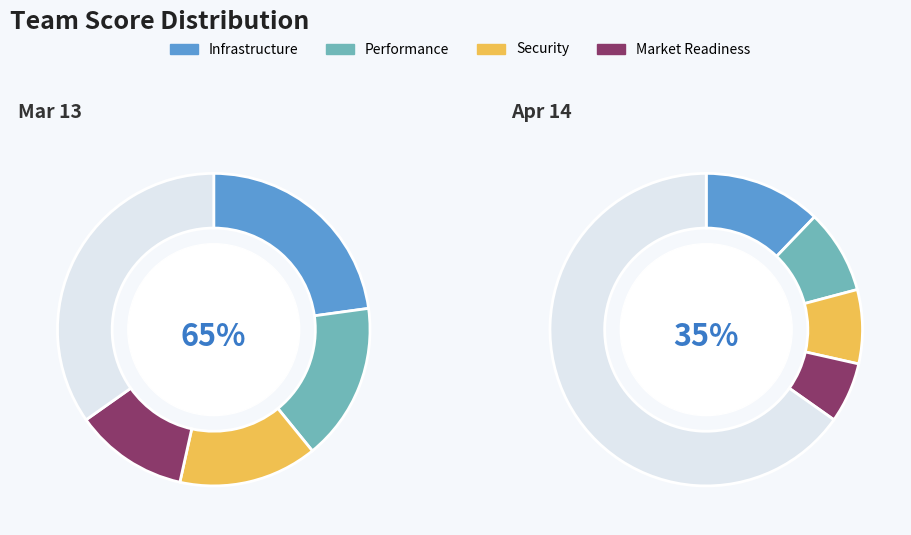

Which slice is the largest?

Mar 13